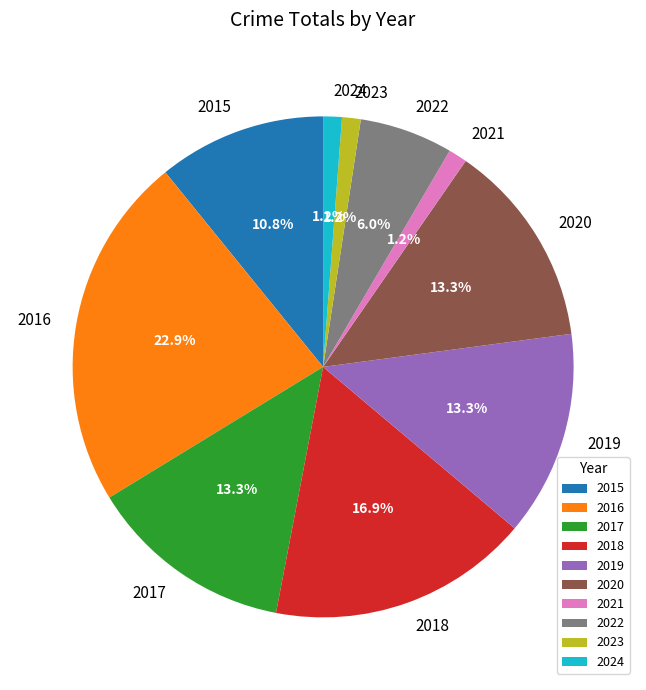

True or false: 2015 accounts for 19% of the total.

False